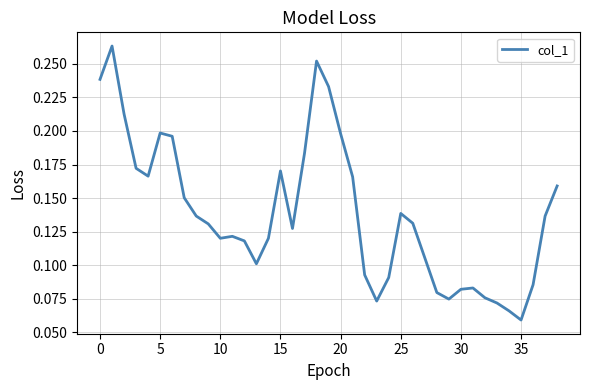

Does the chart display data point markers on the line(s)?

No